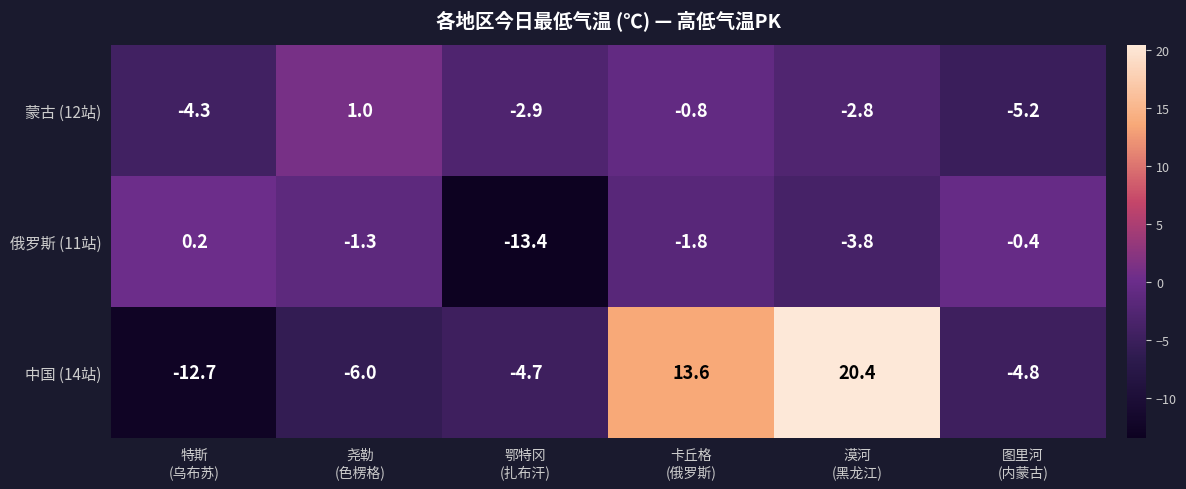

What is the sum of all 俄罗斯 (11站) values?

-20.5